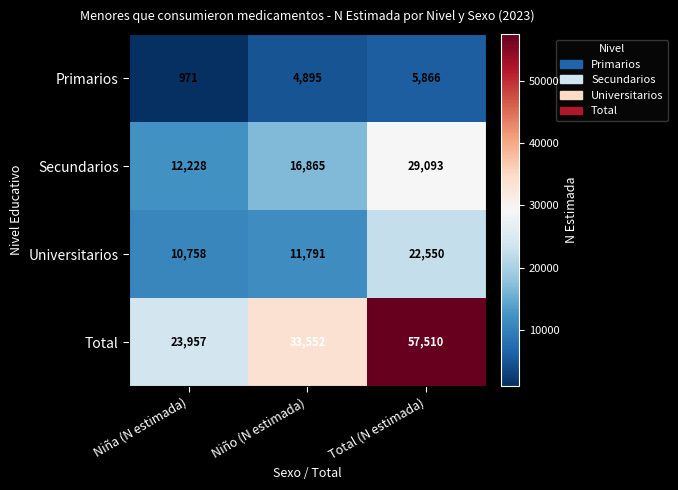

Reading left to right, what are all the values shown in this chart?

Primarios: Niña (N estimada)=971	Niño (N estimada)=4895	Total (N estimada)=5866
Secundarios: Niña (N estimada)=12228	Niño (N estimada)=16865	Total (N estimada)=29093
Universitarios: Niña (N estimada)=10758	Niño (N estimada)=11791	Total (N estimada)=22550
Total: Niña (N estimada)=23957	Niño (N estimada)=33552	Total (N estimada)=57510